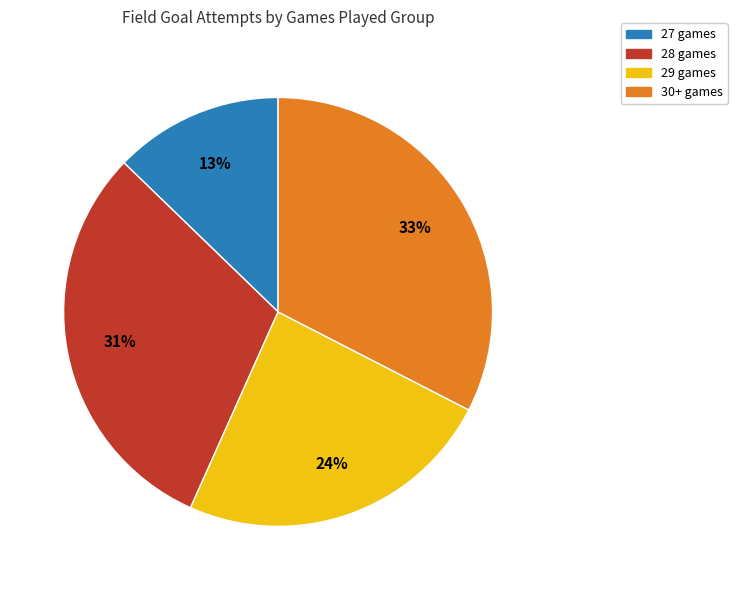

To the nearest percent, what is the difference between the largest and smallest slice percentages?

20%